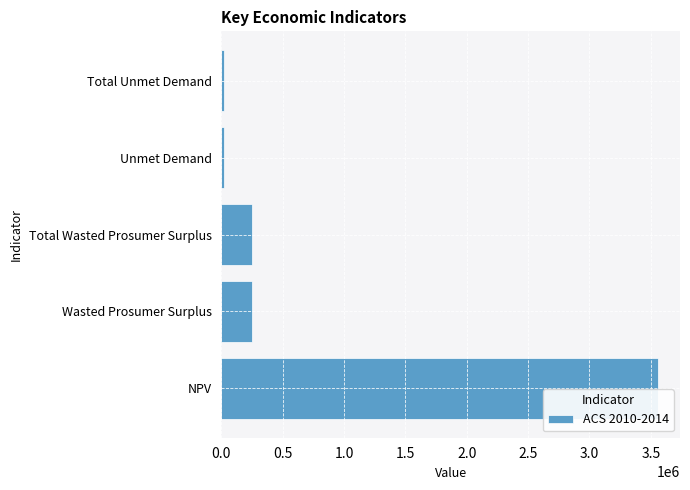

The chart shows a value of 1145207.3 at NPV. True or false?

False